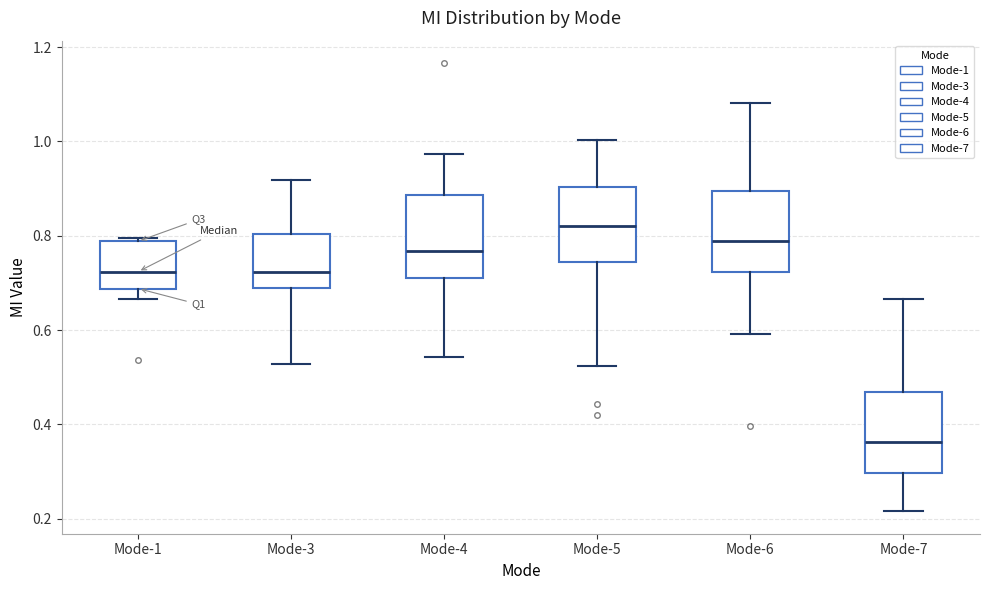

Which box's median line is the lowest?

Mode-7